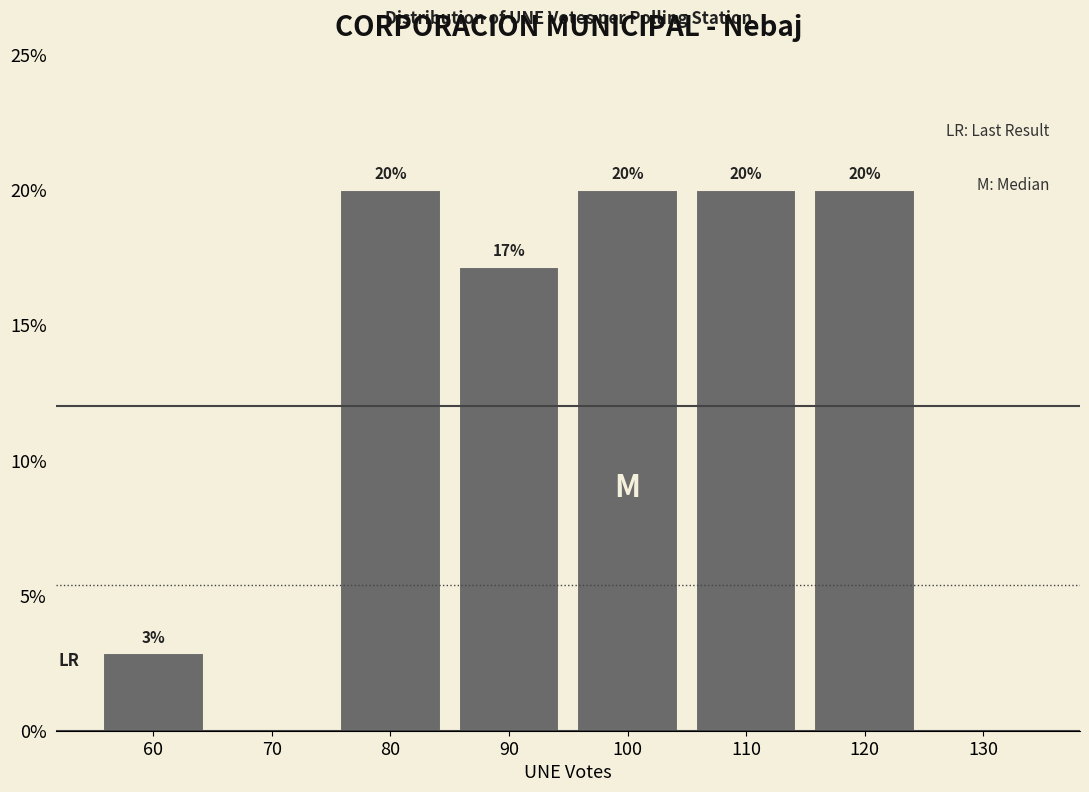

The value at 130 is 0.0. True or false?

True